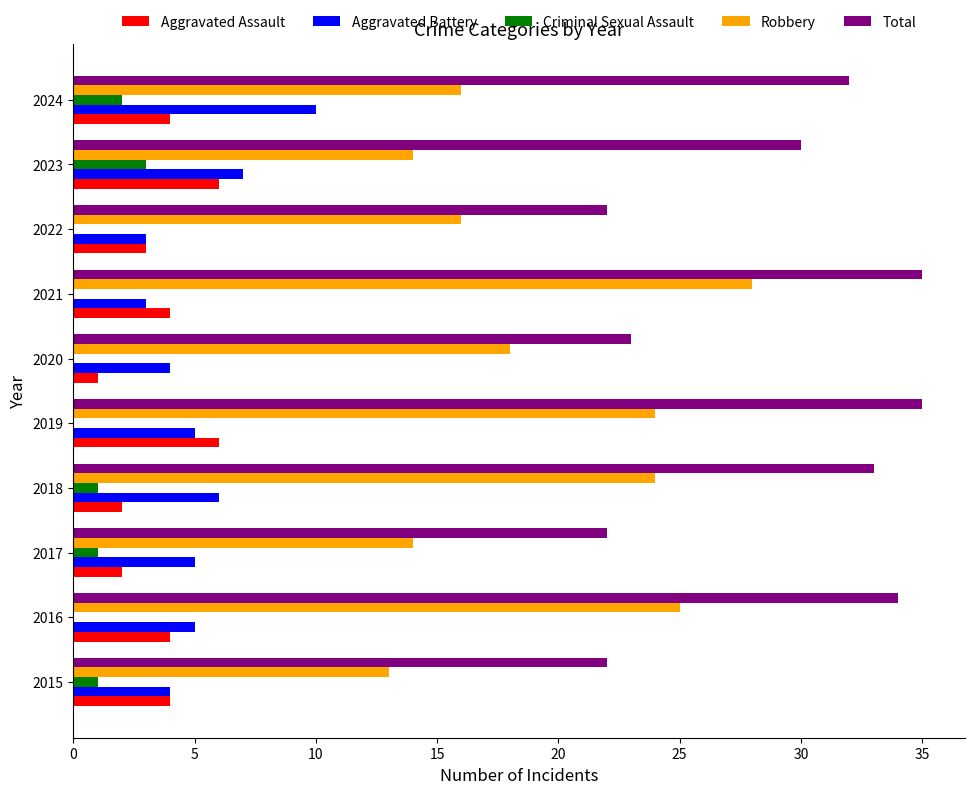

What is the sum of all Aggravated Battery values?

52